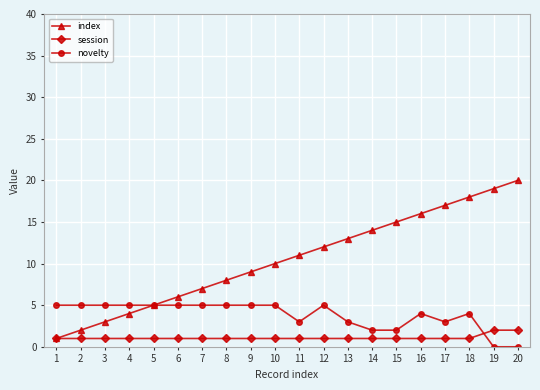

True or false: index has more than 1 interior local peaks.

False